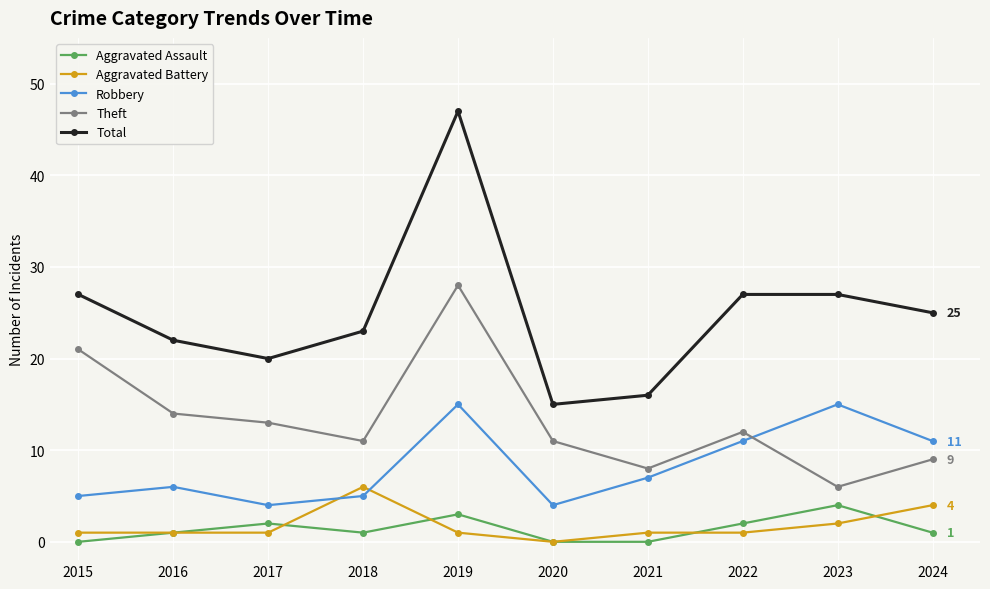

In Theft, how many points are lower than both neighbors (excluding endpoints)?

3